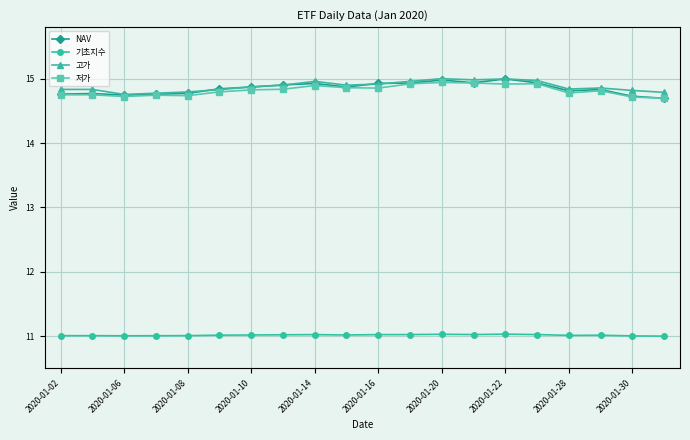

At how many categories does at least one series exceed 12?

20